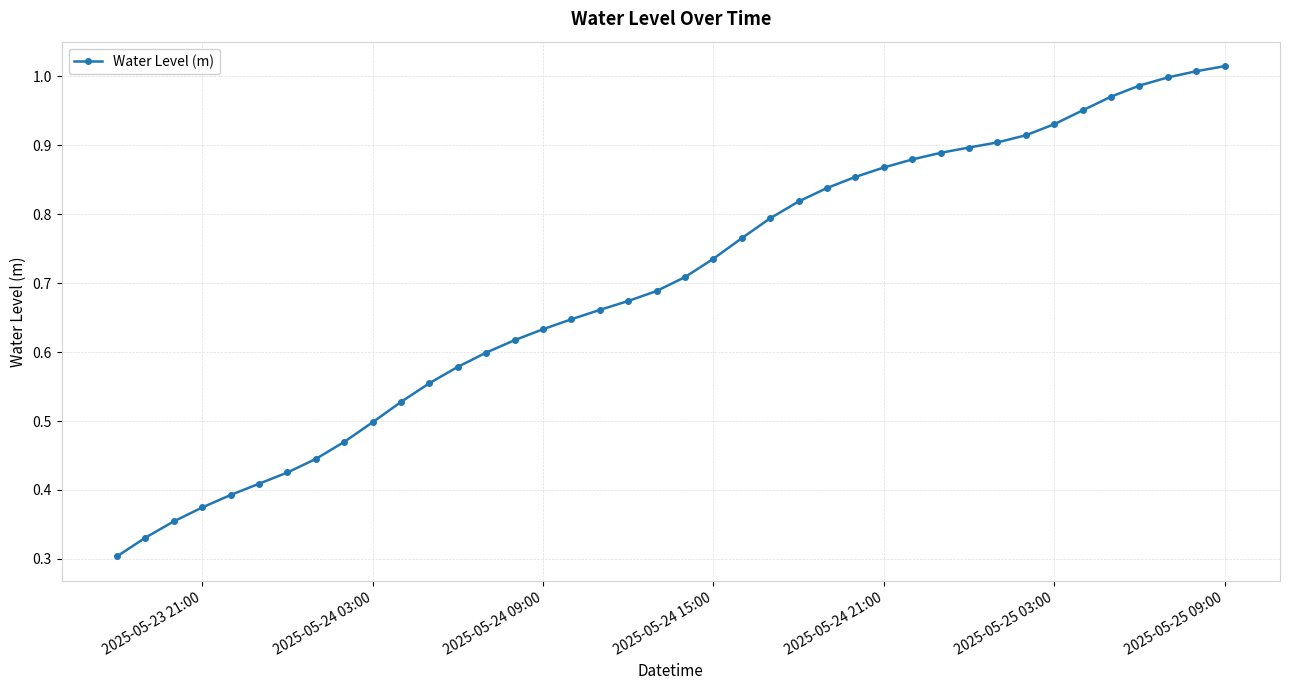

What is the sum of all values?

27.9